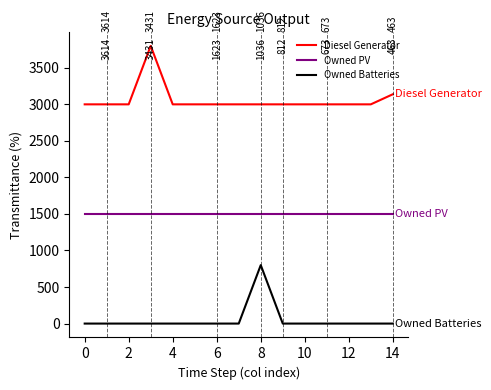

At how many categories does at least one series exceed 776?

15